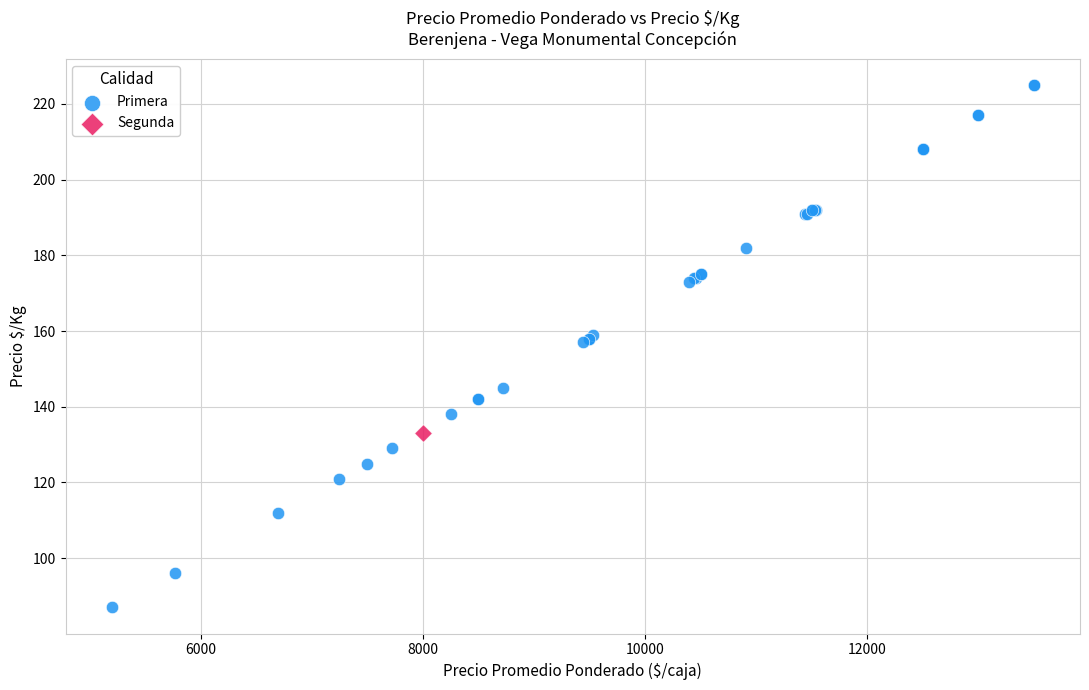

What are all the series names shown in the legend?

Primera, Segunda